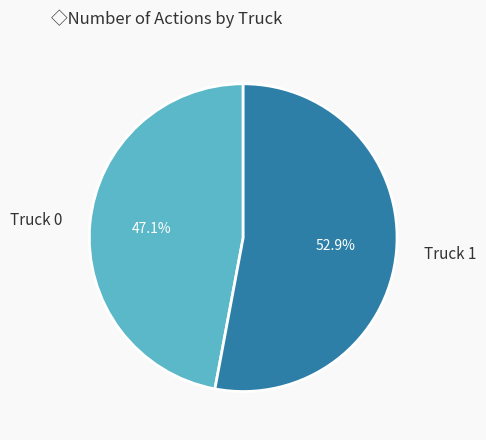

How many segments does this pie chart have?

2